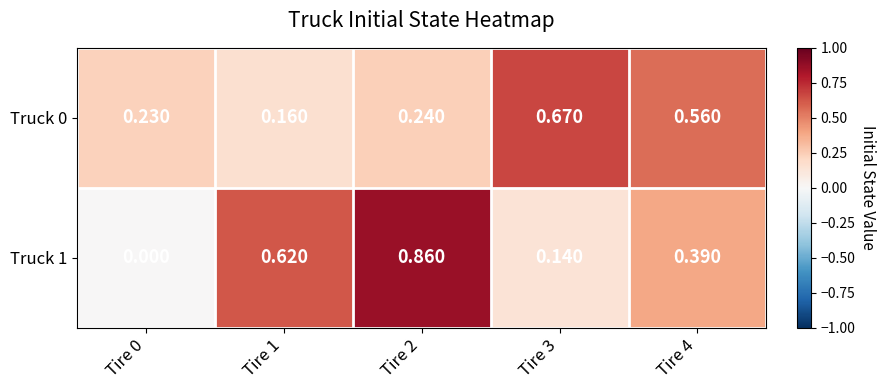

At how many categories does at least one series exceed 0?

5